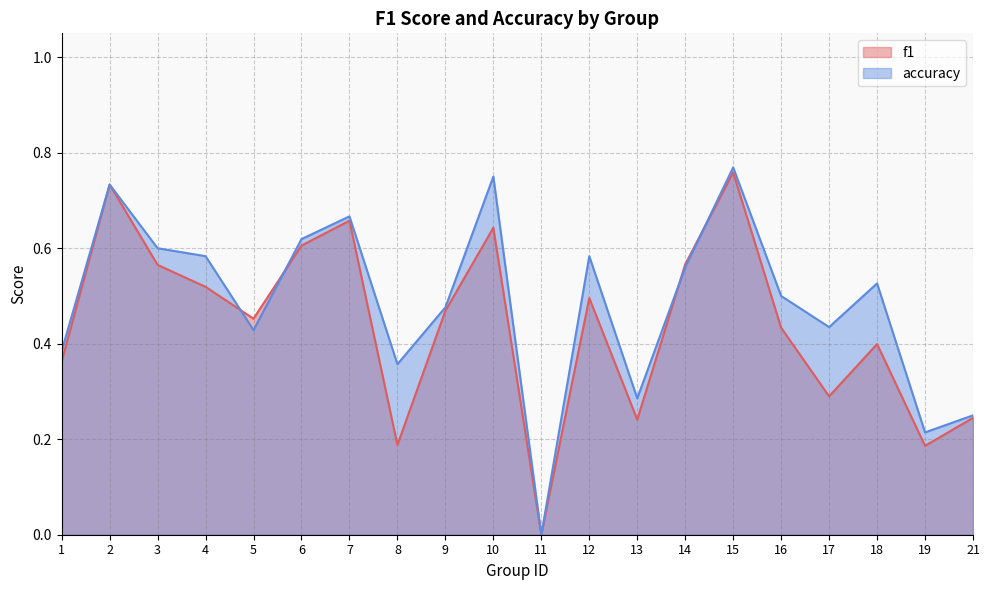

Between 5 and 4, which is larger?

4